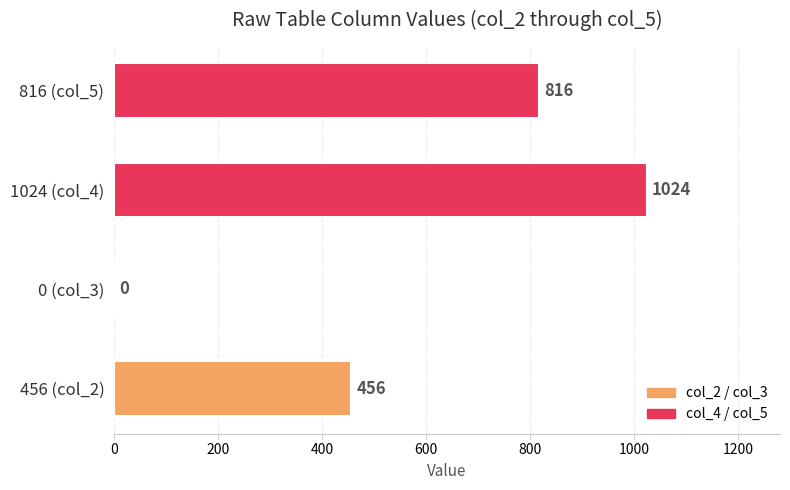

How many categories are shown in the chart?

4